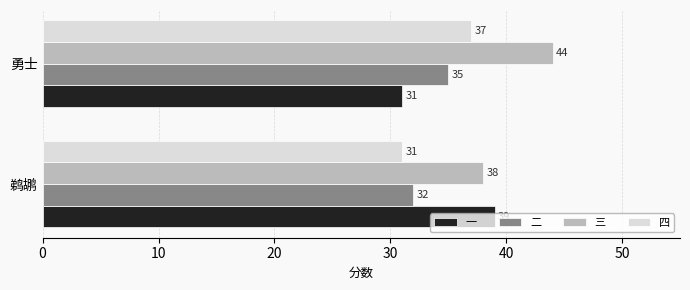

Is it true that 一 equals 46 at 勇士?

False